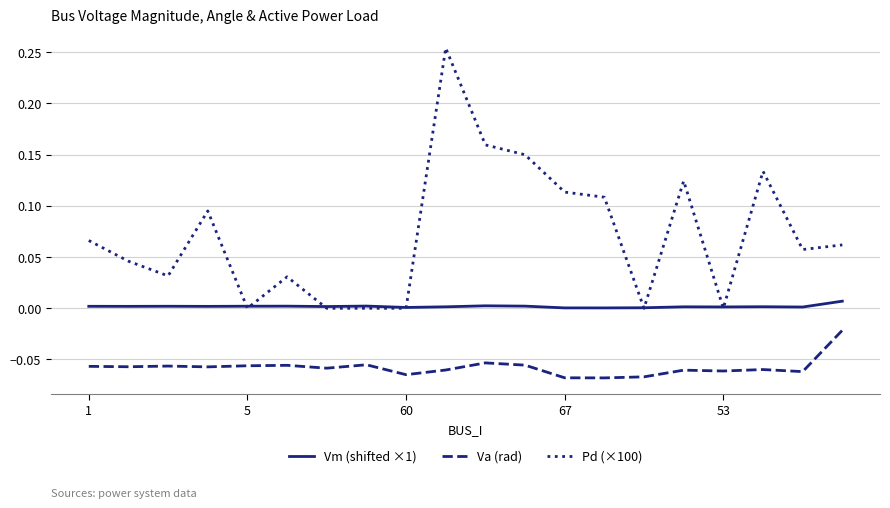

How many lines are shown in the chart?

3